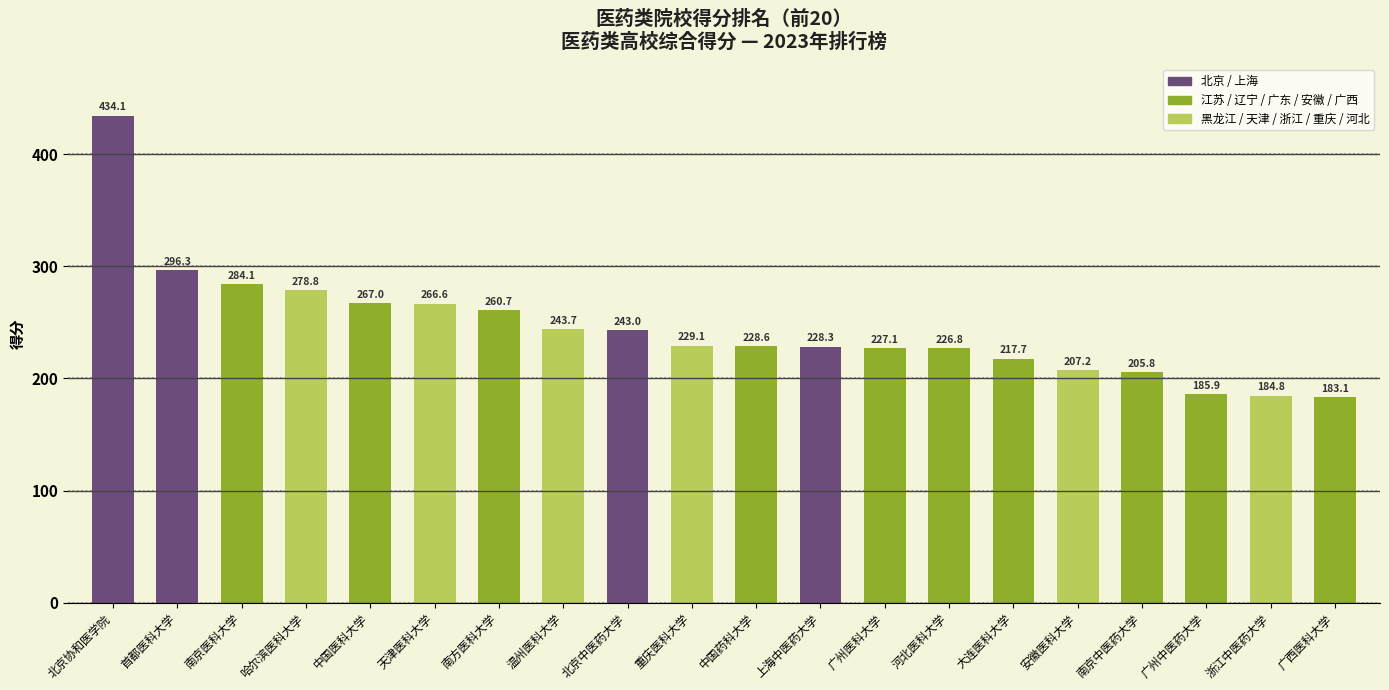

What is the smallest value displayed?

183.1